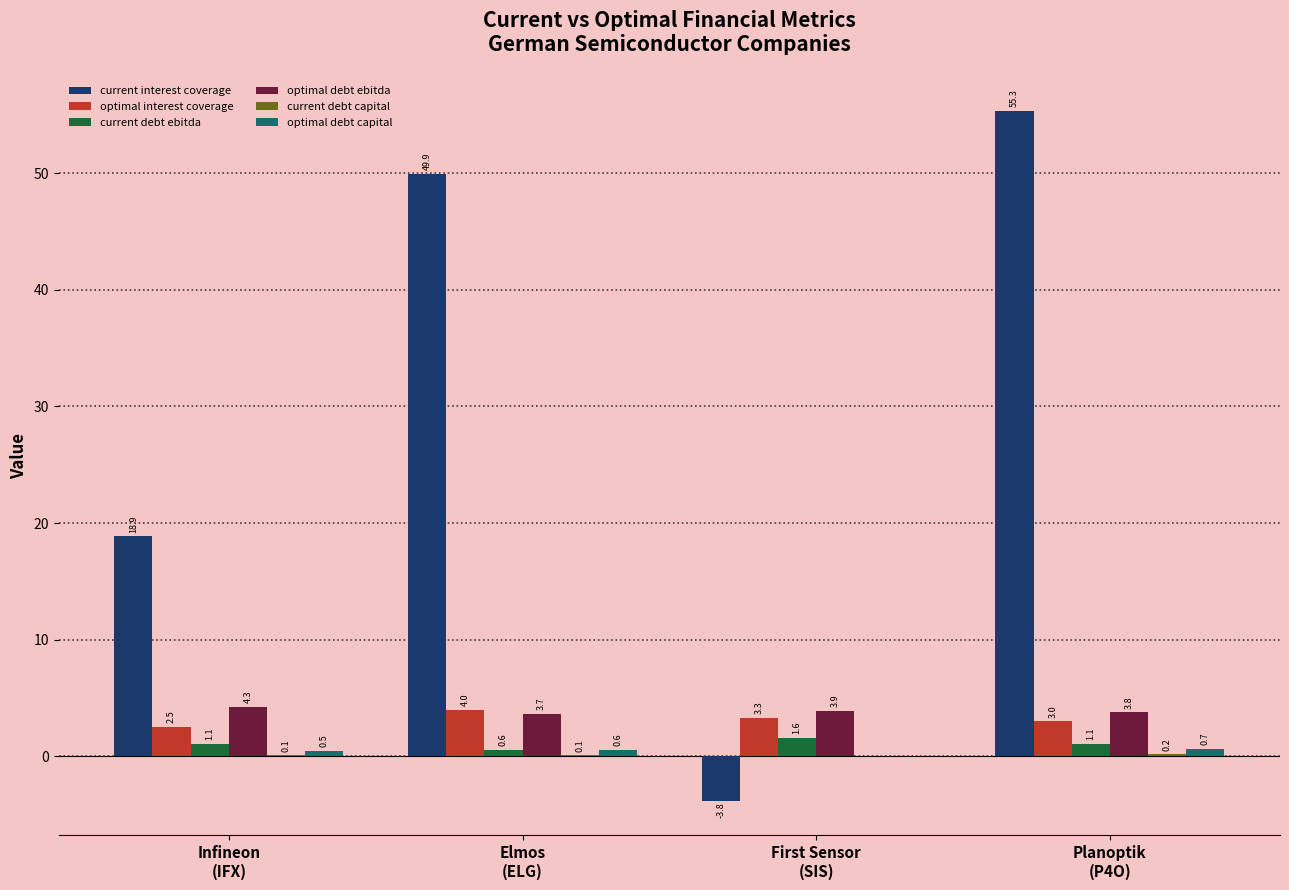

Does the chart contain stacked bars?

No